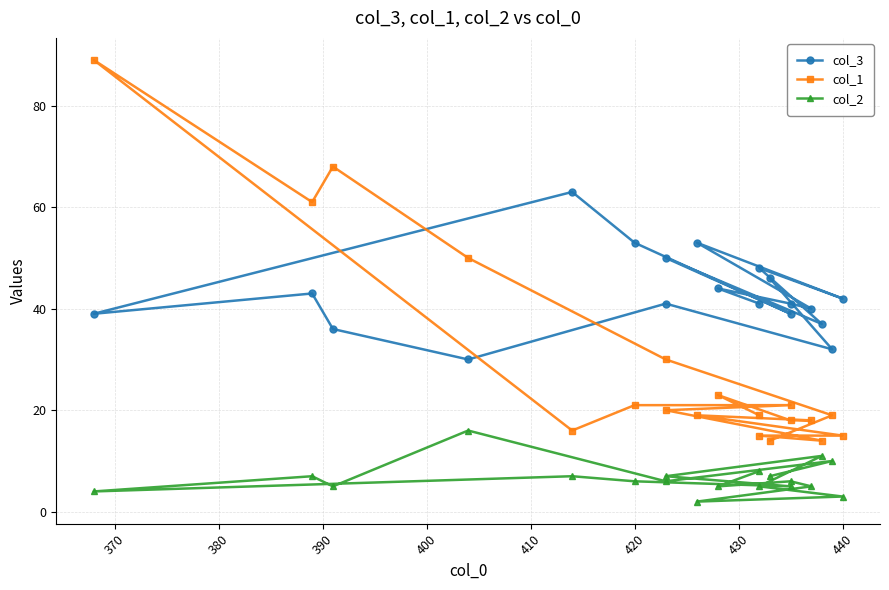

How many lines are shown in the chart?

3